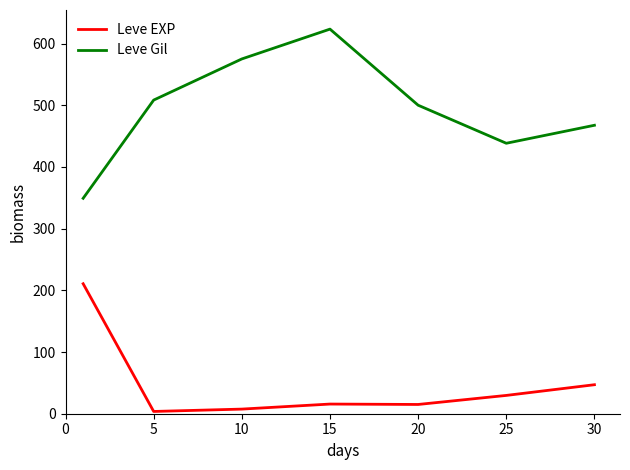

True or false: Leve Gil and Leve EXP cross at least once.

False